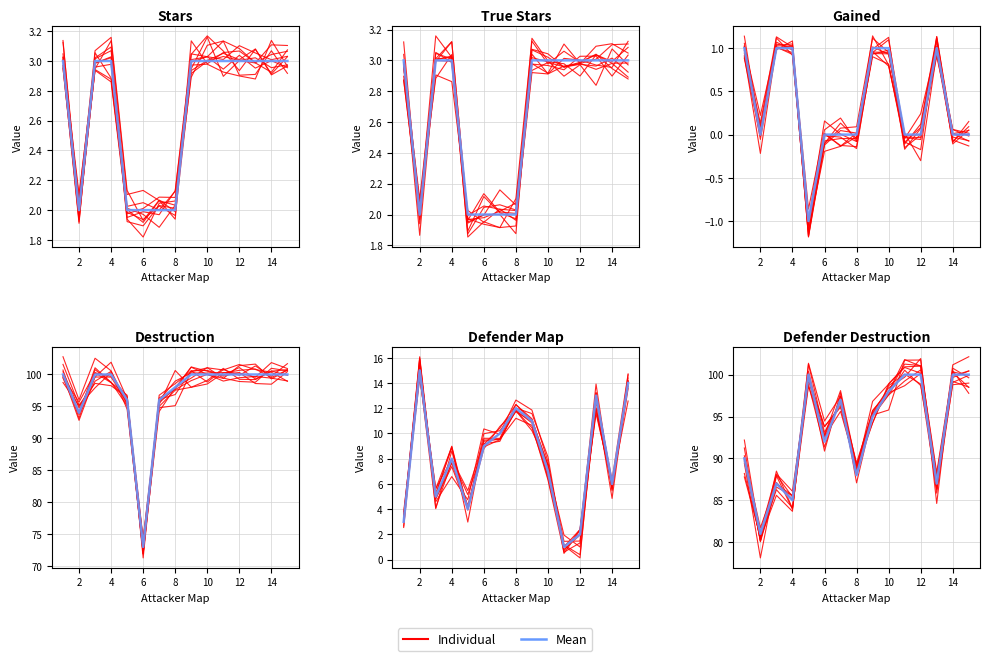

The Individual series shows 39.4 at 4. True or false?

False